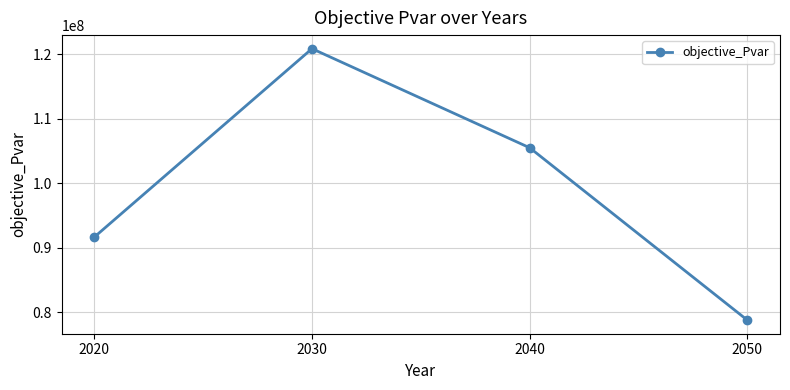

Reading left to right, list all the values displayed in this chart.

2020=91662874.6	2030=120848986.4	2040=105502376.4	2050=78796624.2